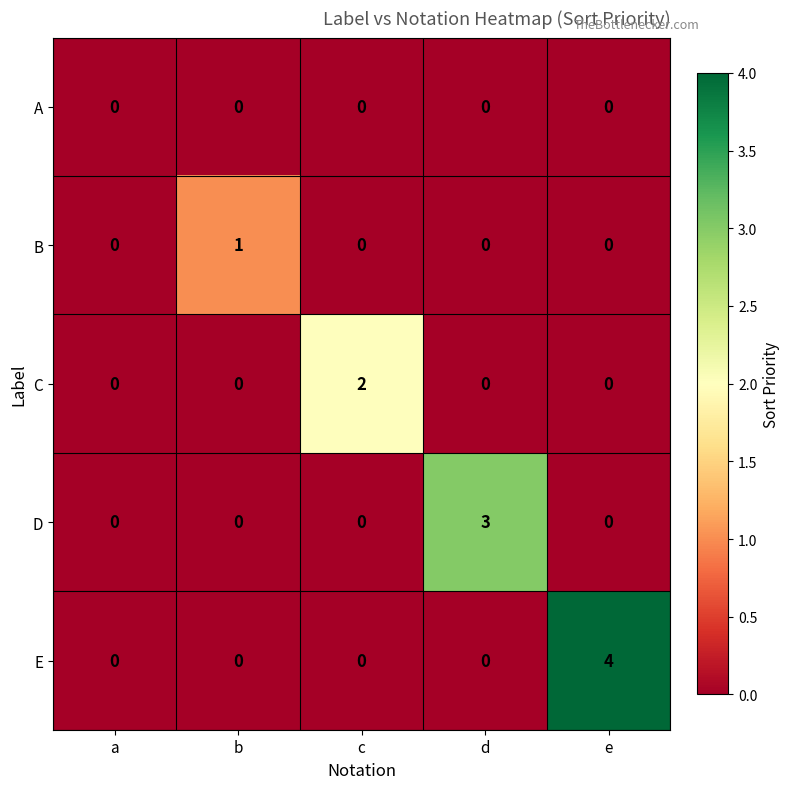

What is the greatest value displayed?

4